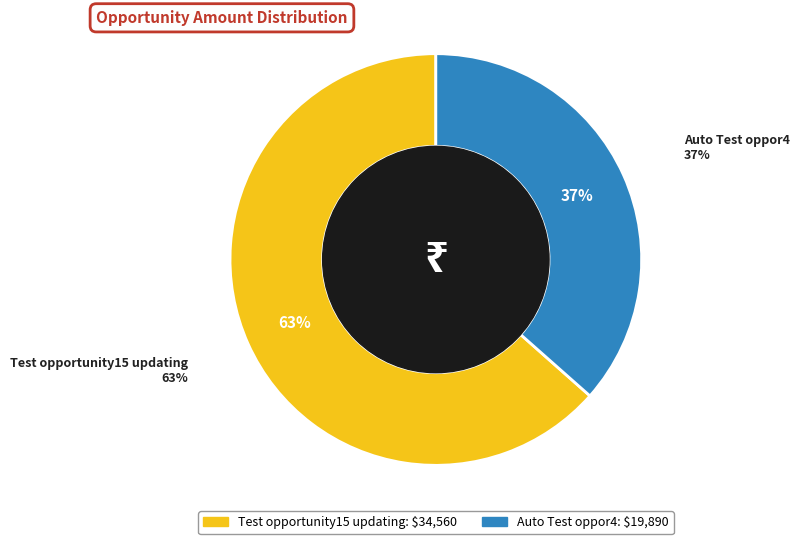

True or false: Test opportunity15 updating accounts for 63% of the total.

True